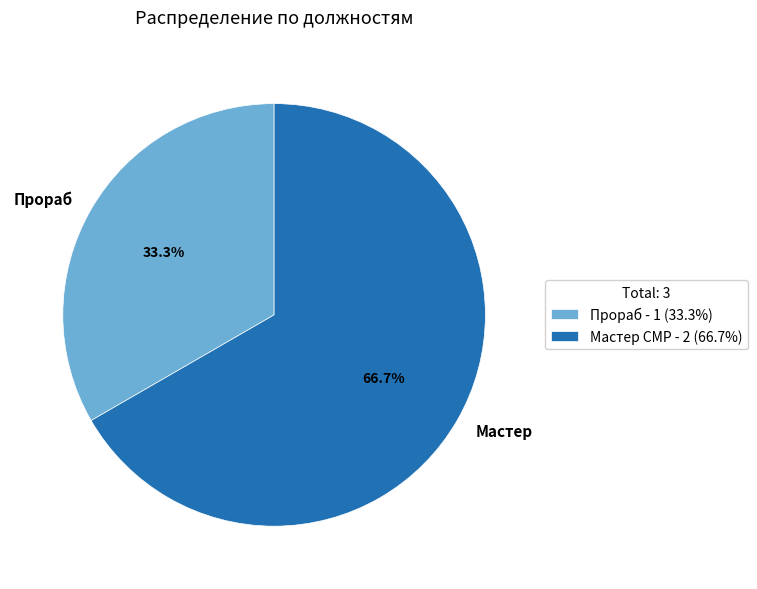

Which category has the biggest portion of the pie?

Мастер СМР